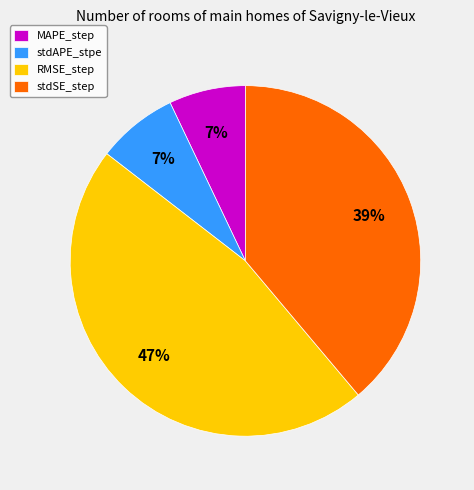

Which slice is the largest?

RMSE_step